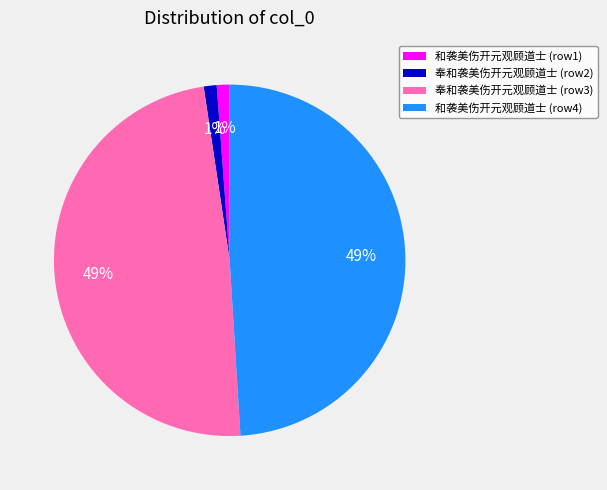

Approximately how many times larger is the value at 奉和袭美伤开元观顾道士 (row3) compared to 和袭美伤开元观顾道士 (row4)?

1.0